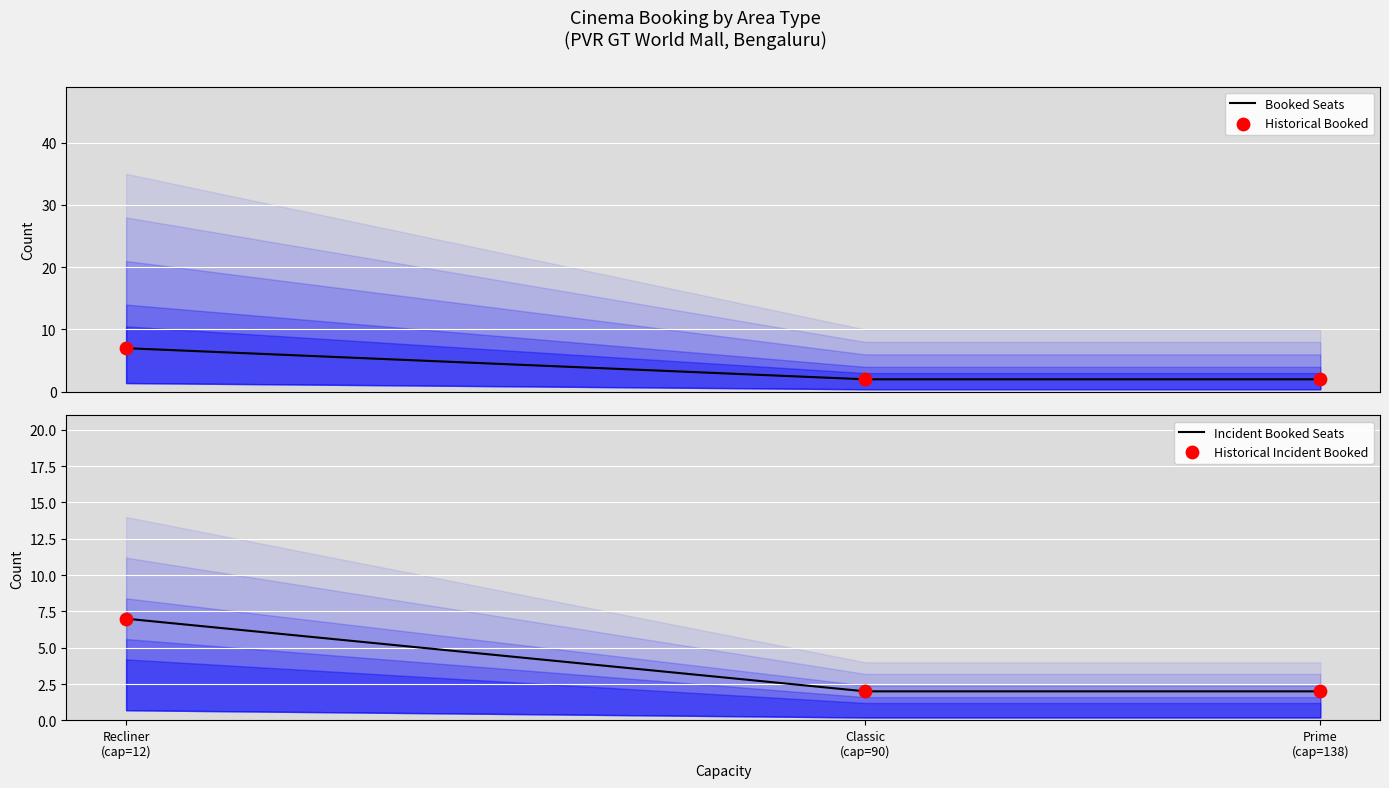

Between Prime (cap=138) and Recliner (cap=12), which is larger?

Recliner (cap=12)